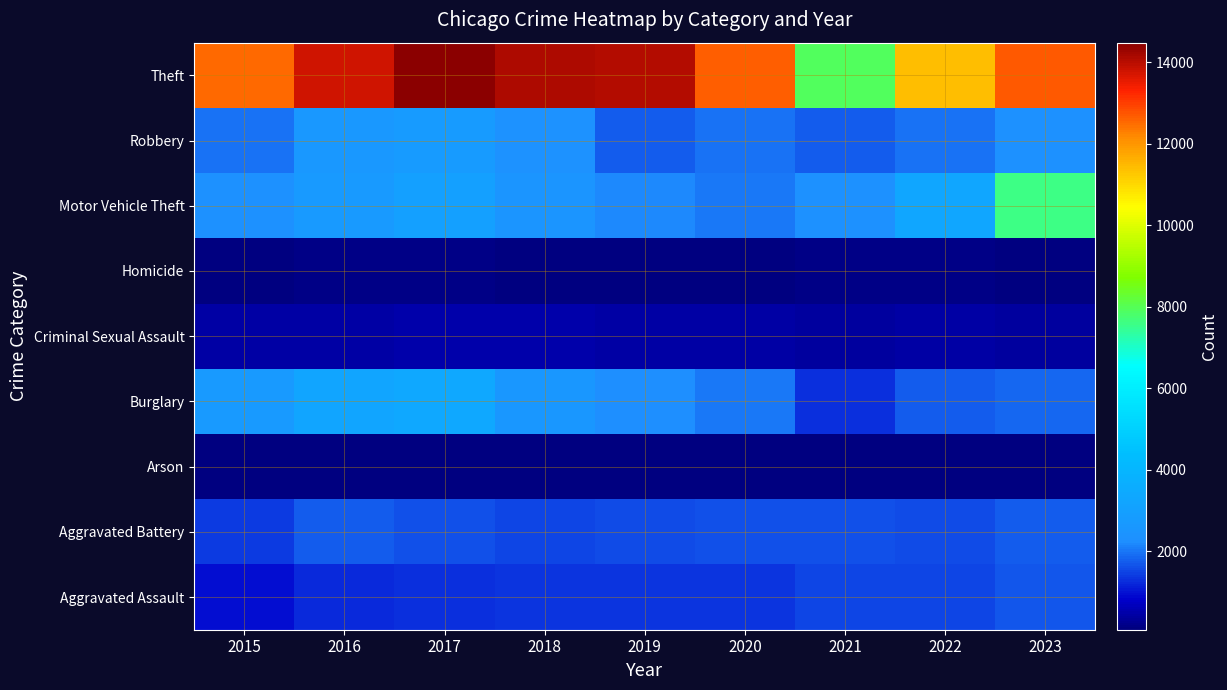

What is the minimum value shown in the chart?

74